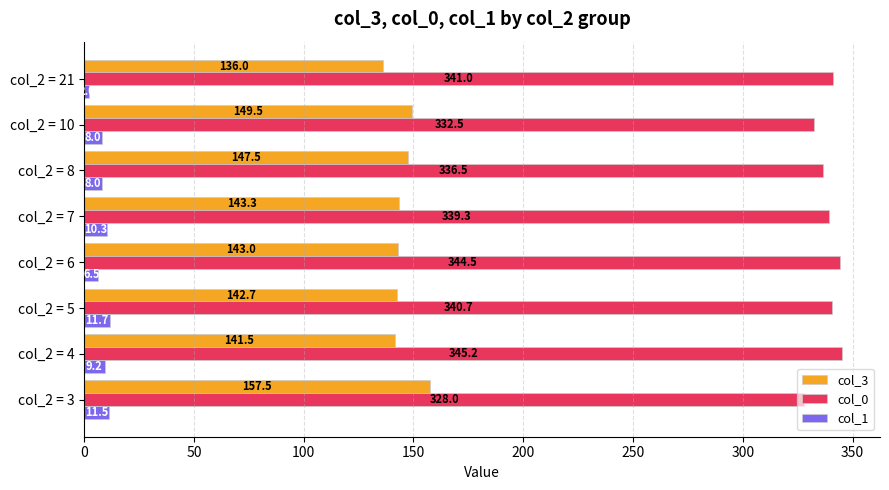

List the labels in order of col_0 value, smallest first.

col_2 = 3, col_2 = 10, col_2 = 8, col_2 = 7, col_2 = 5, col_2 = 21, col_2 = 6, col_2 = 4